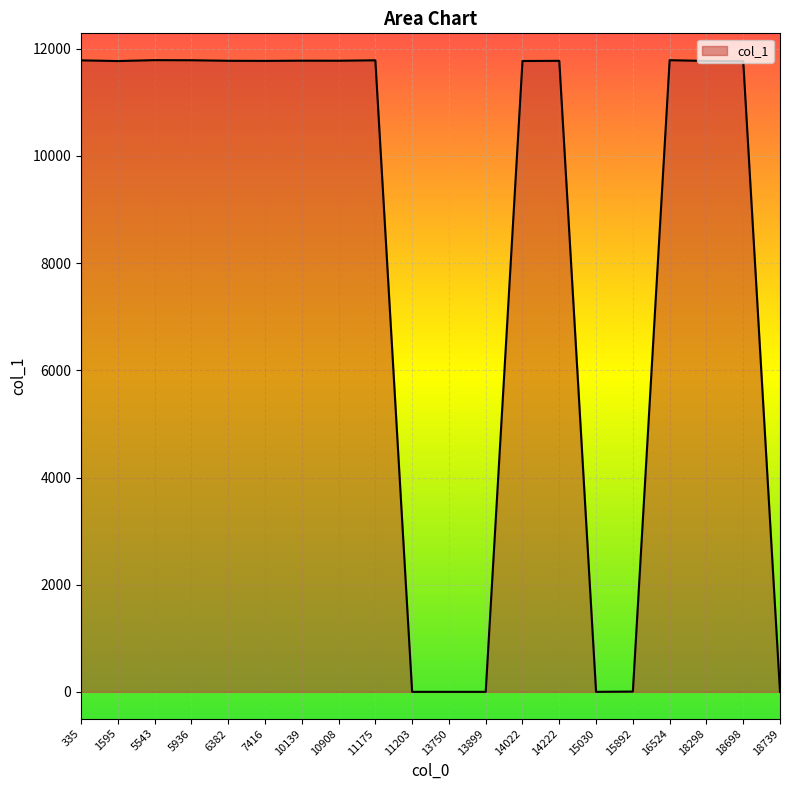

What is the difference between the second highest and second lowest values?

11783